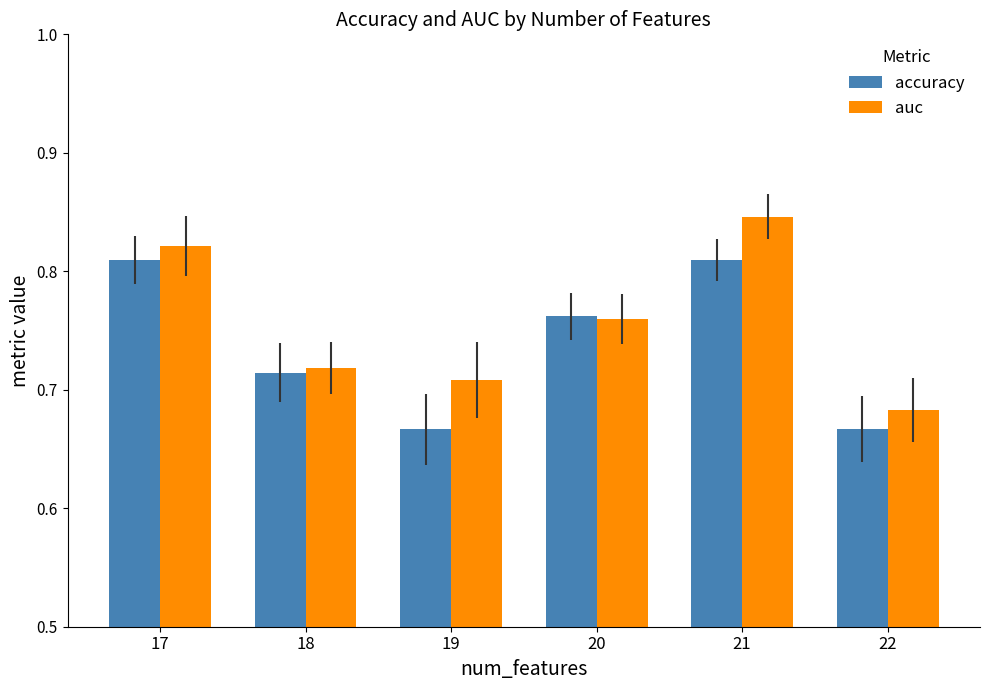

Rank the series by their maximum value, from highest to lowest.

auc, accuracy